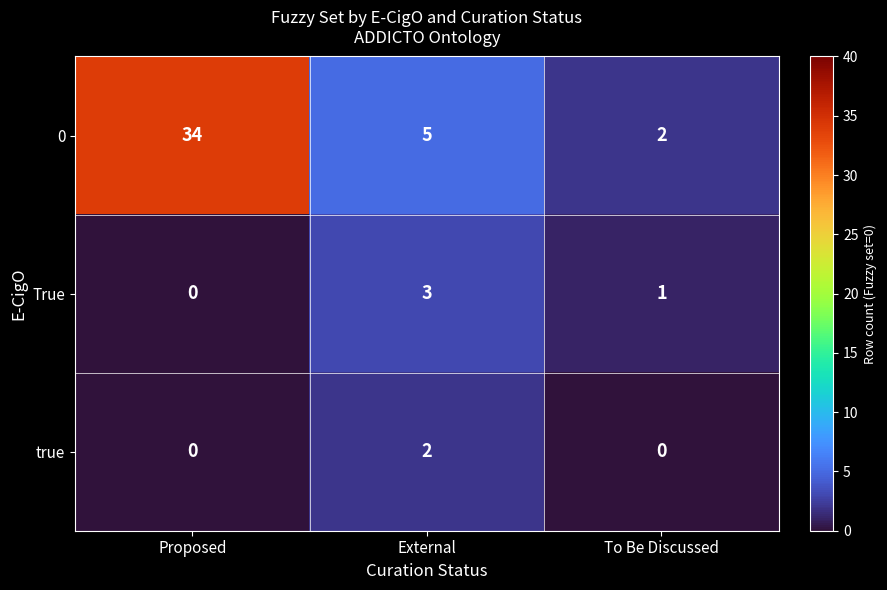

At which label does True reach its peak?

External